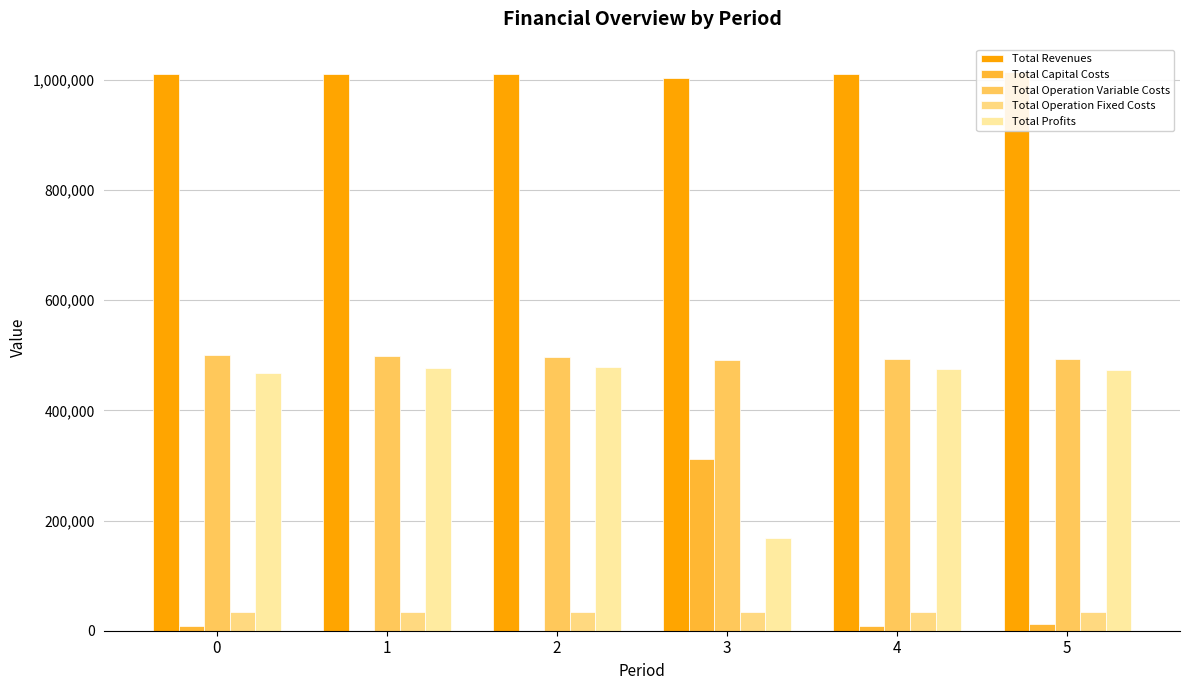

At how many categories does at least one series exceed 532933?

6